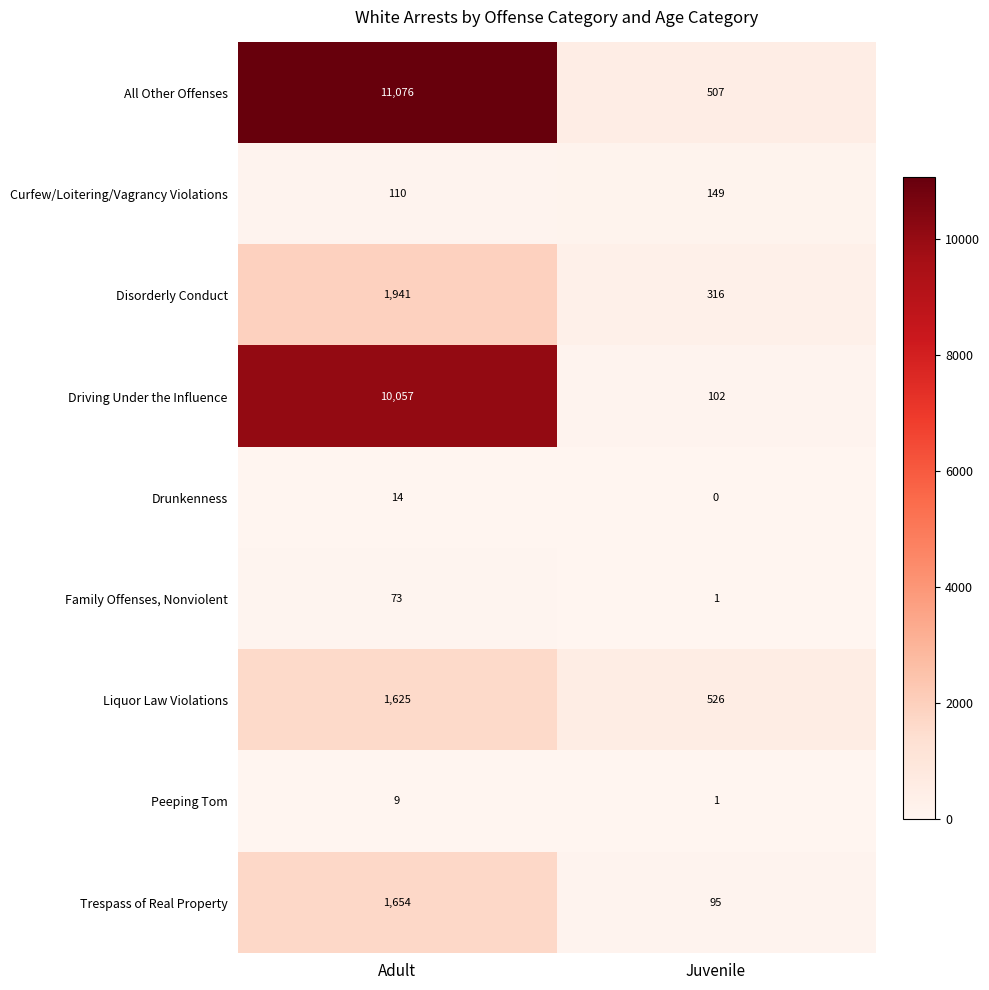

Which series has the largest total across all categories?

All Other Offenses